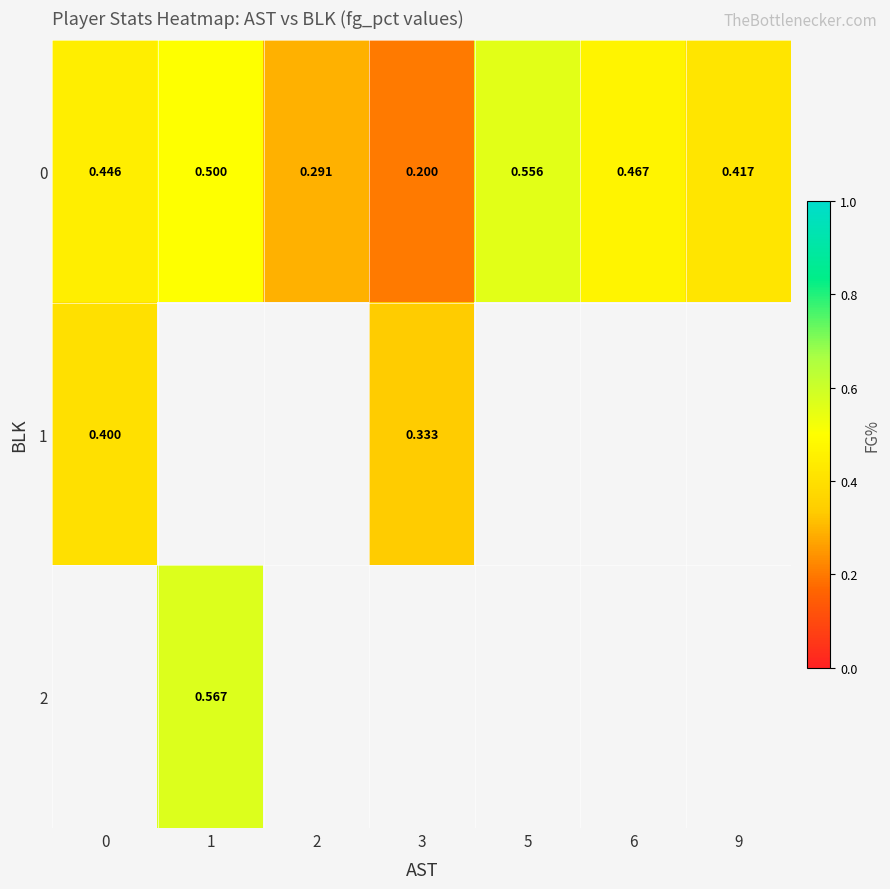

Where is row_0 nearest to the value 0?

3